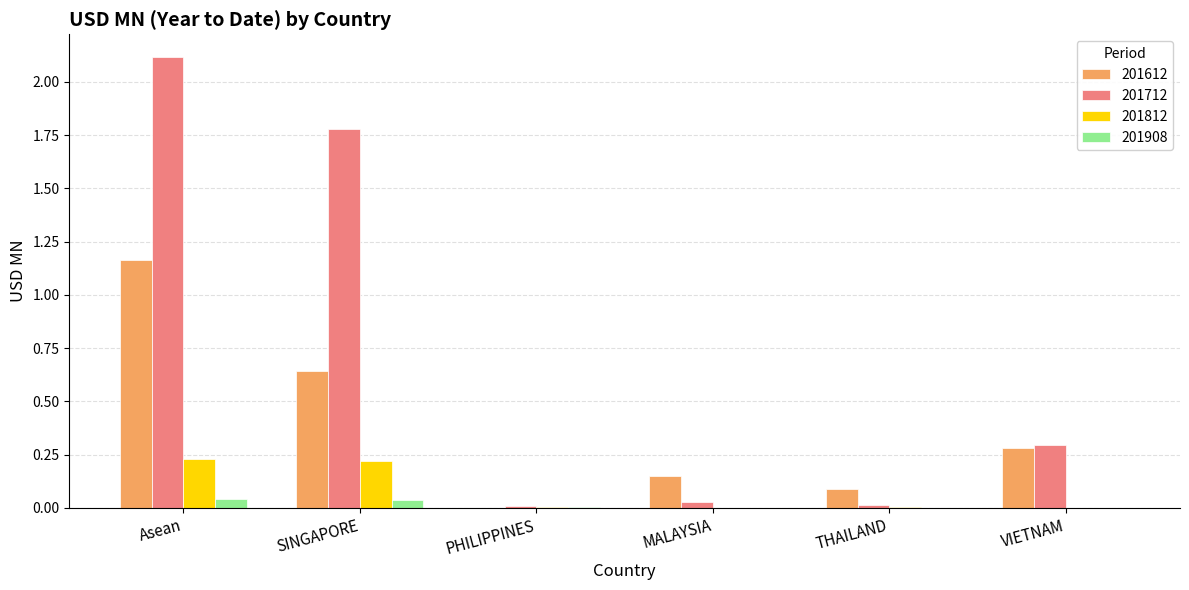

True or false: 201712 has a value of 3.1 at Asean.

False